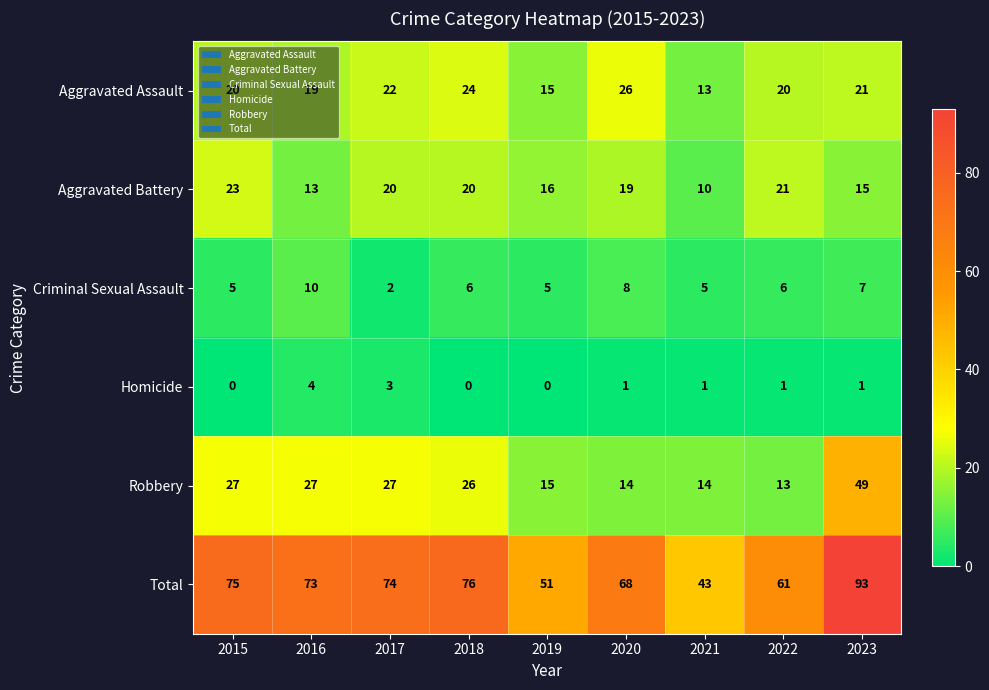

List the series in order of their peak value, highest first.

Total, Robbery, Aggravated Assault, Aggravated Battery, Criminal Sexual Assault, Homicide